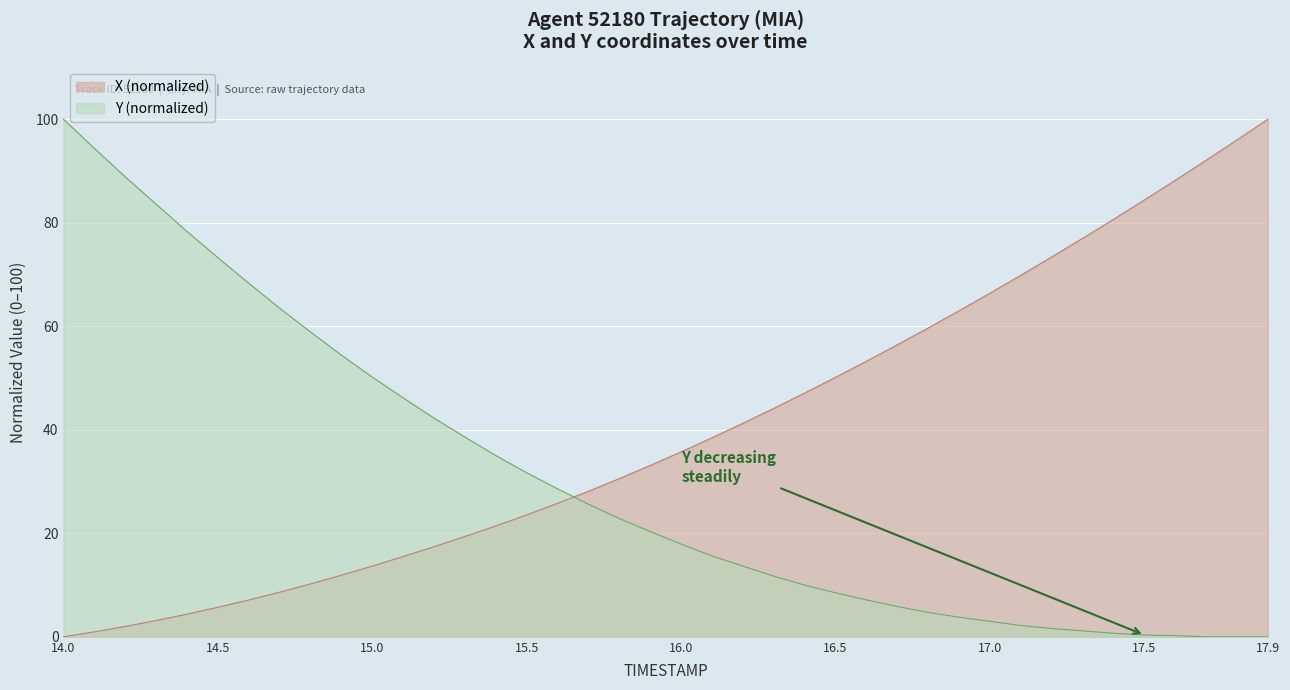

How many intersections are there between Y and X?

1